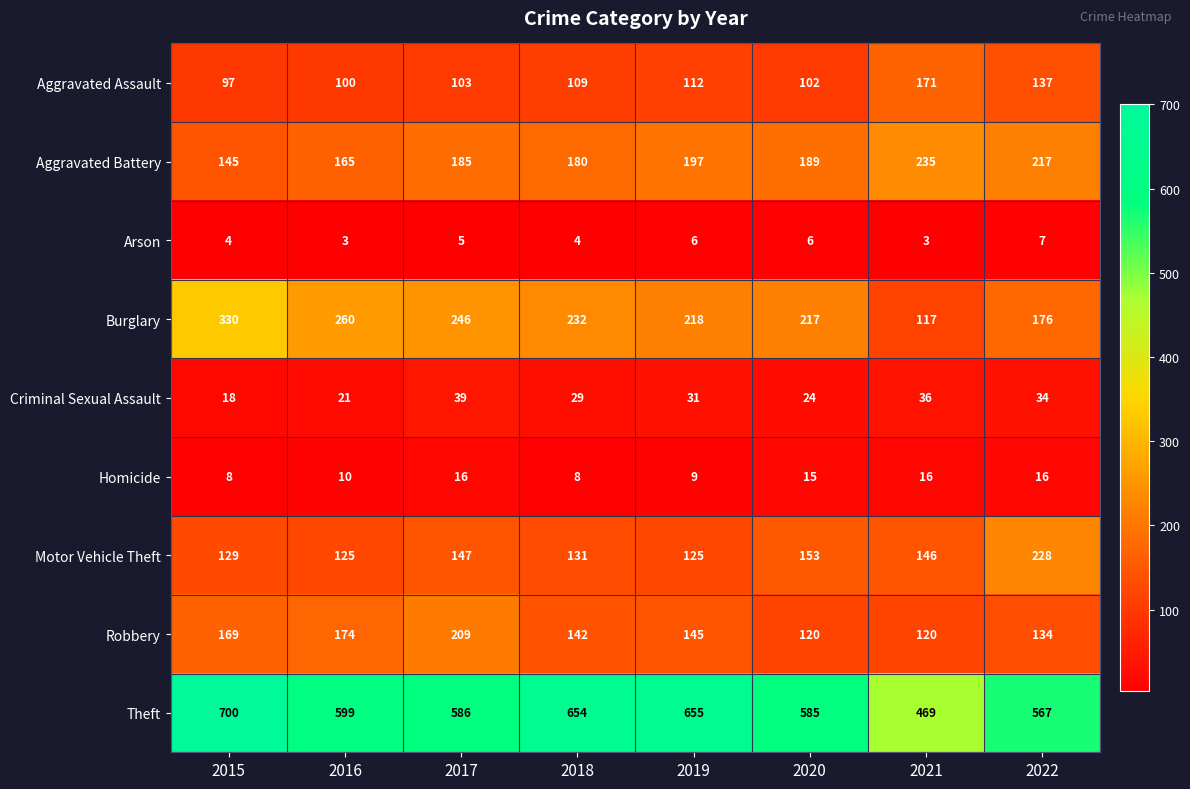

What is the difference between the maximum and minimum values in the Arson series?

4